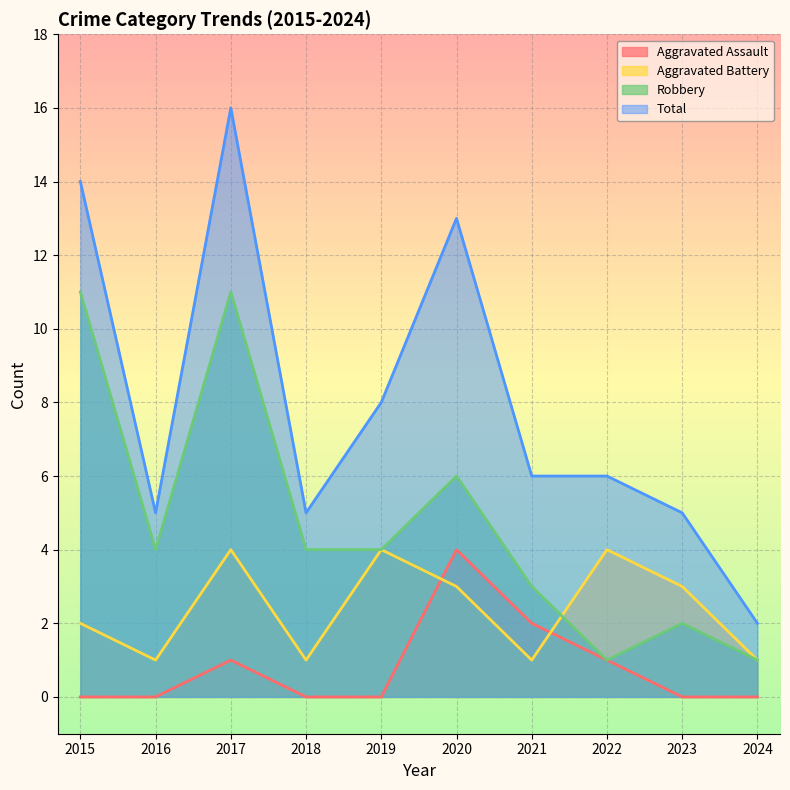

What is the difference between the highest and lowest values at 2021?

5